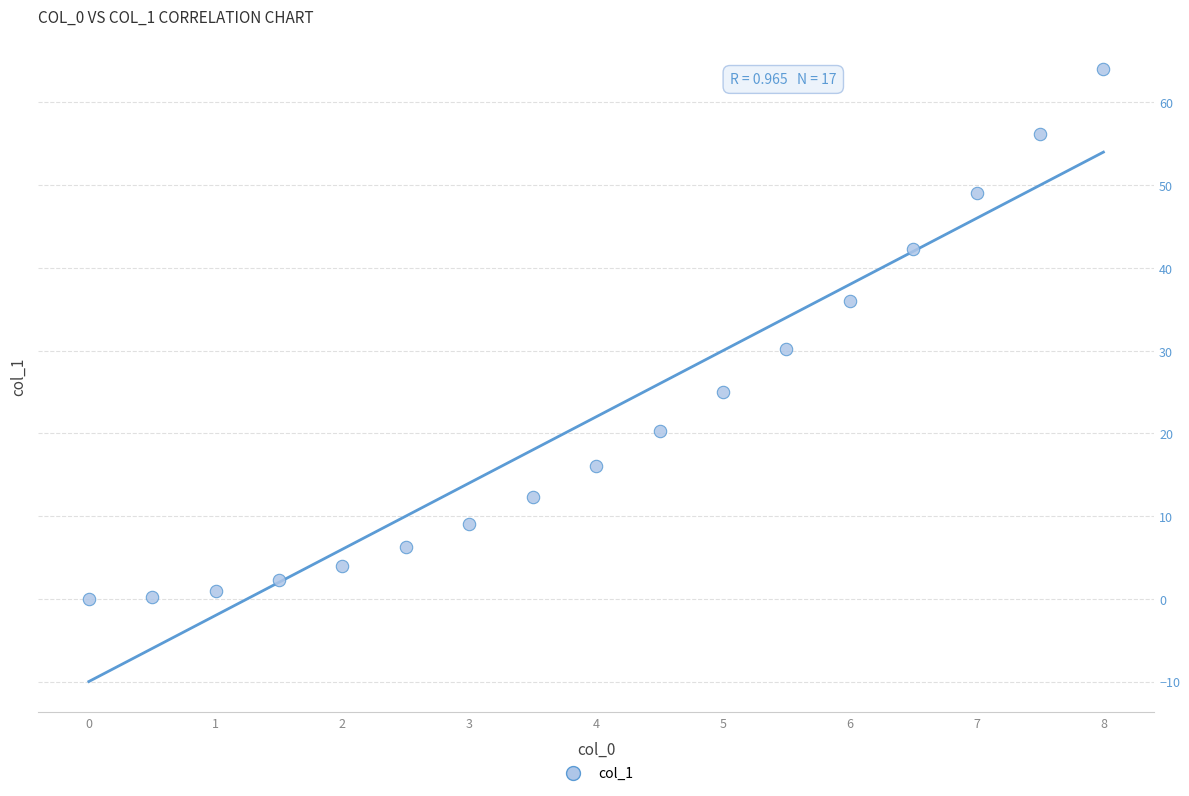

What is the range of Y values (max minus min)?

64.0